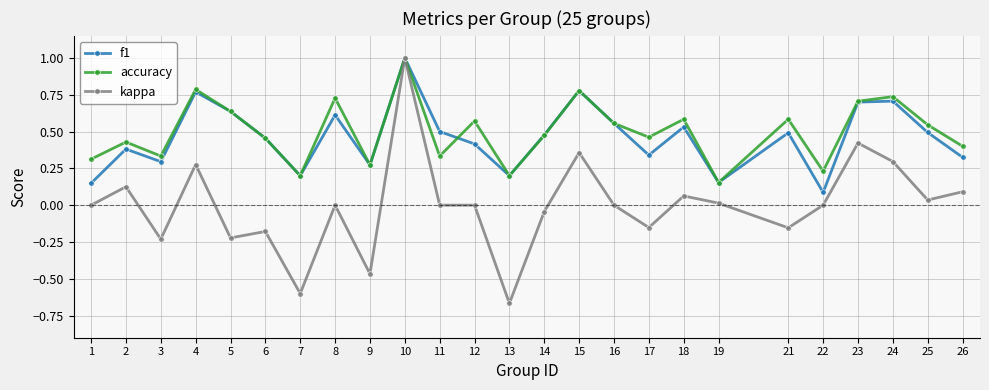

True or false: kappa has more than 0 points higher than both neighbors.

True